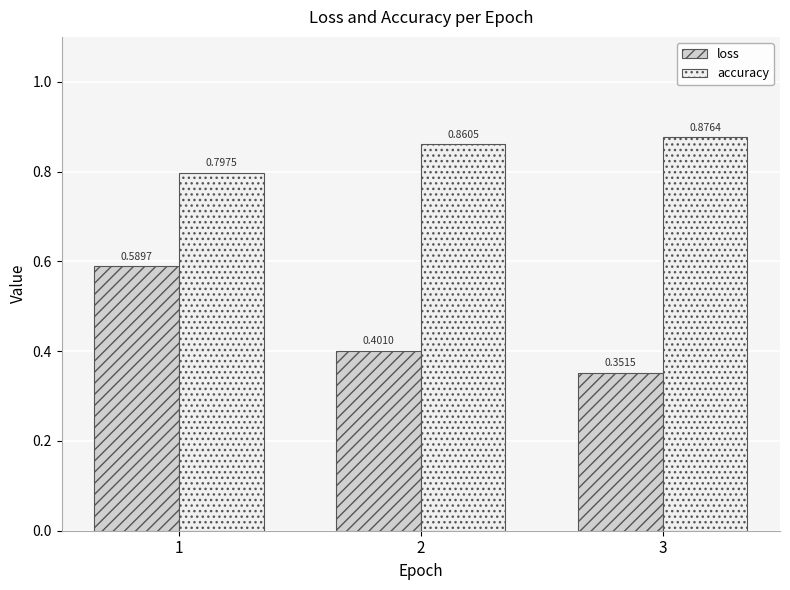

Which series has the largest total across all categories?

accuracy